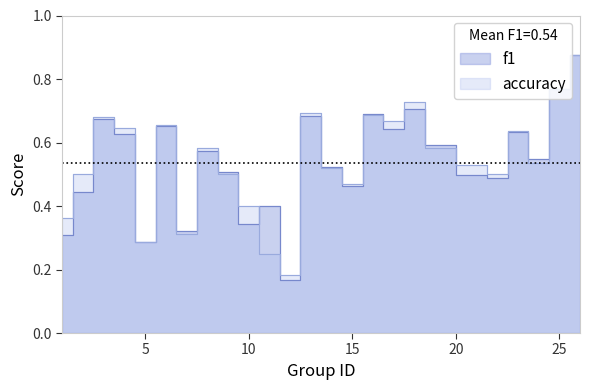

What is the difference between the second highest and minimum values in the accuracy series?

0.6